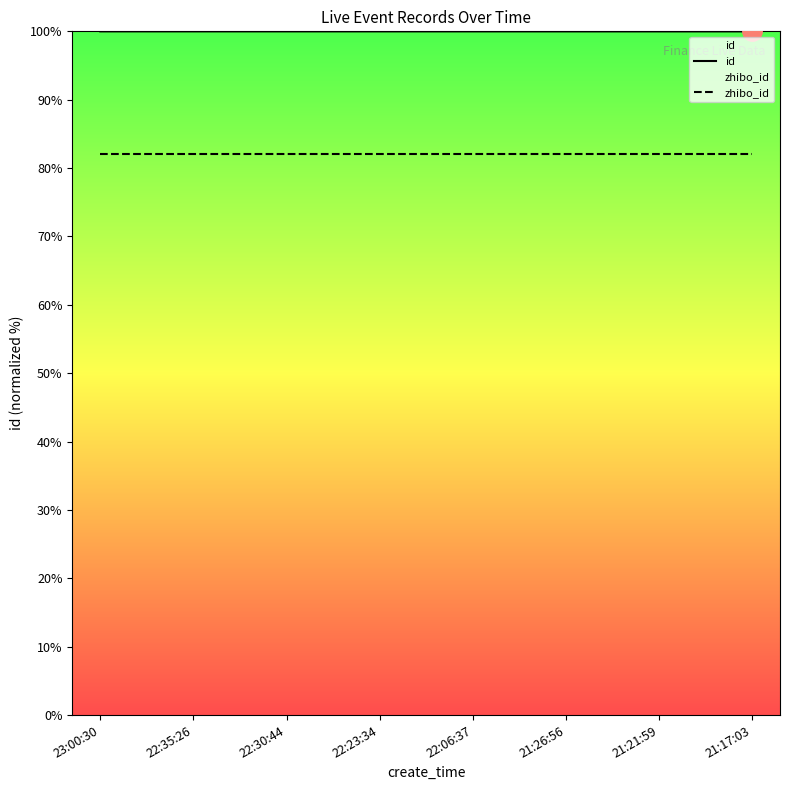

True or false: id and zhibo_id cross at least once.

False